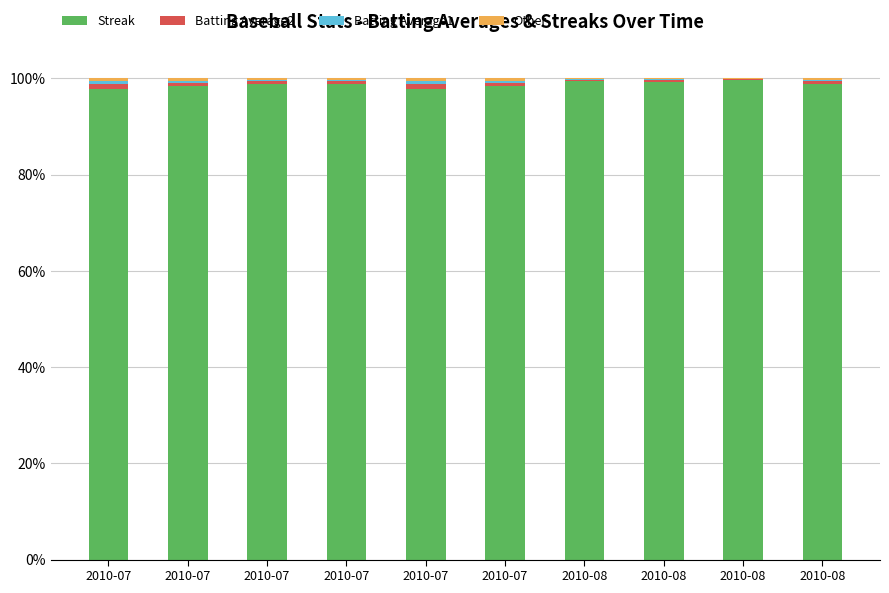

List the series in order of their peak value, lowest first.

Other, Batting Average1, Batting Average2, Streak